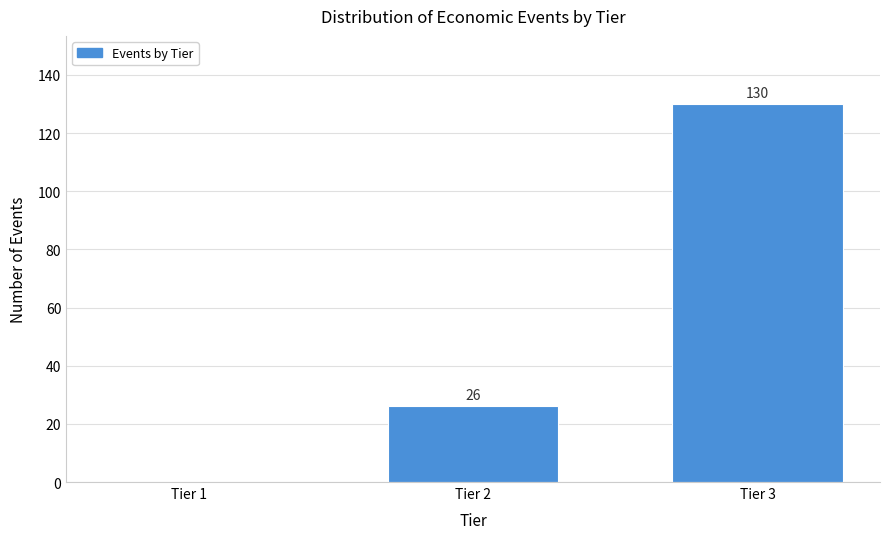

Reading left to right, extract all data points from this chart.

Tier 1=0	Tier 2=26	Tier 3=130